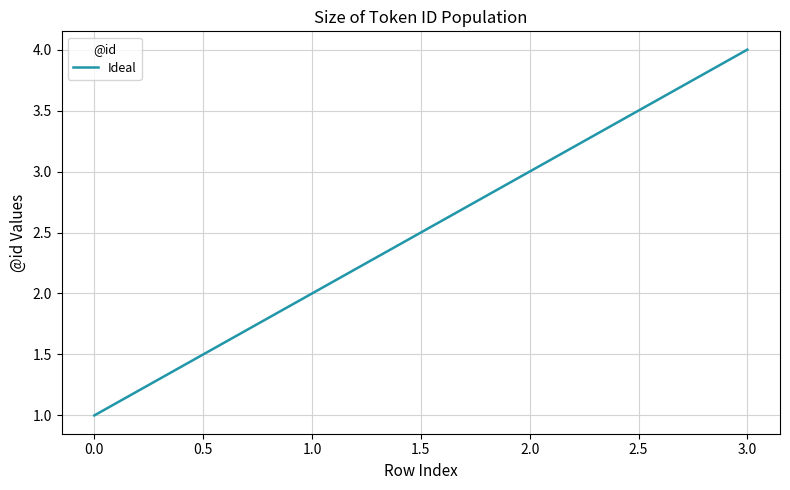

True or false: there are more than 1 points higher than both neighbors.

False